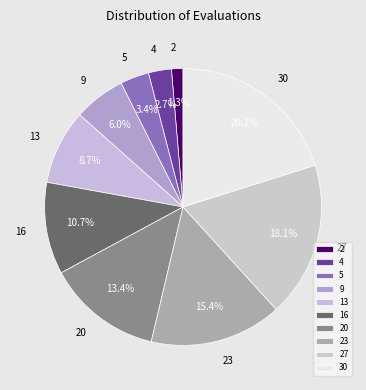

Do 4 and 2 together represent more than half of the pie?

No